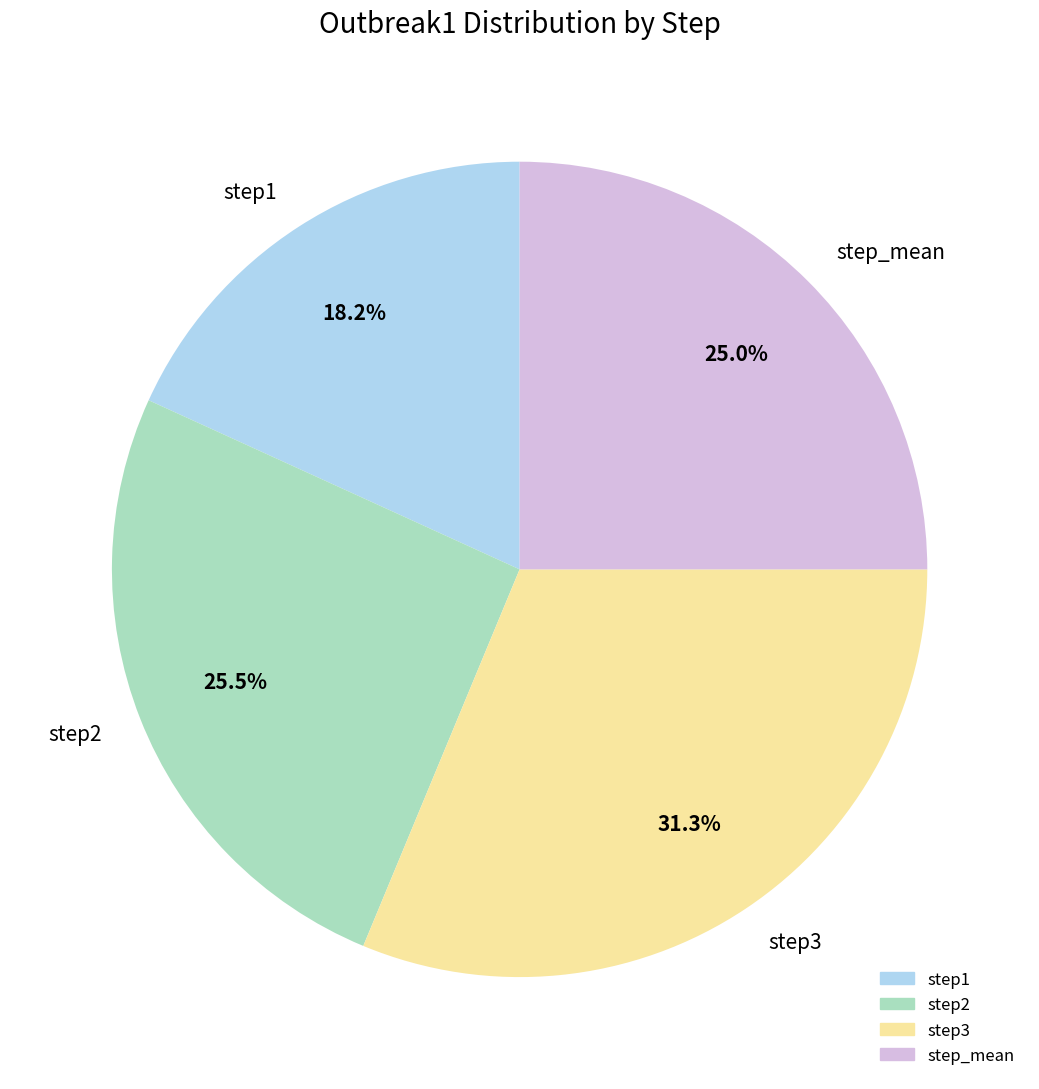

Is it true that step3 is 31% of the pie?

True